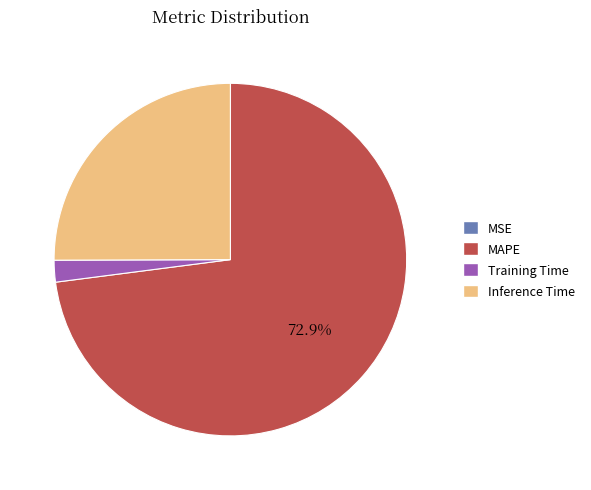

Does any single category account for the majority?

Yes